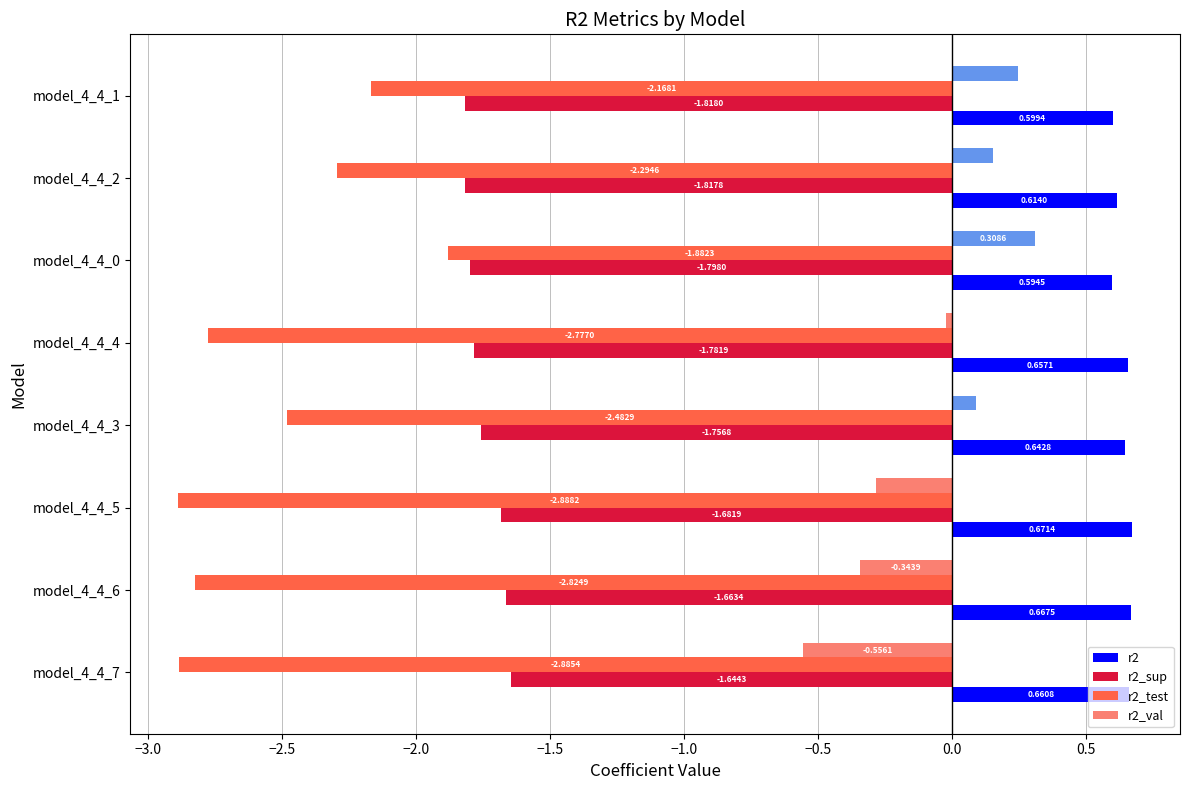

Count the r2 values in the range 0 to 1.

8